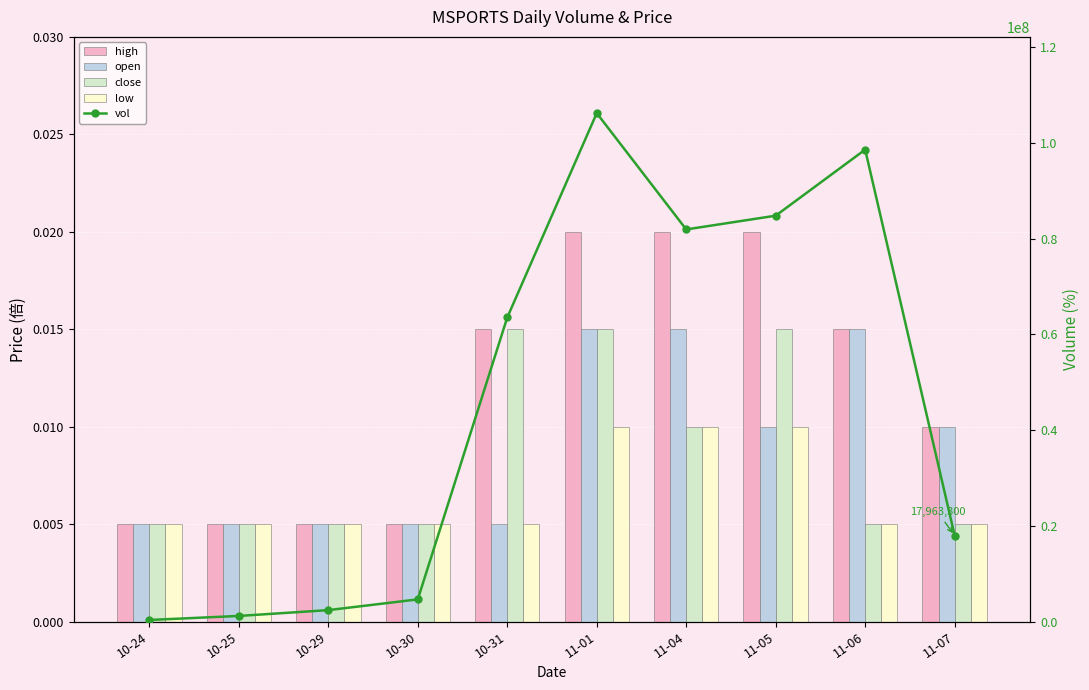

True or false: high has a value of 0.0 at 11-01.

False